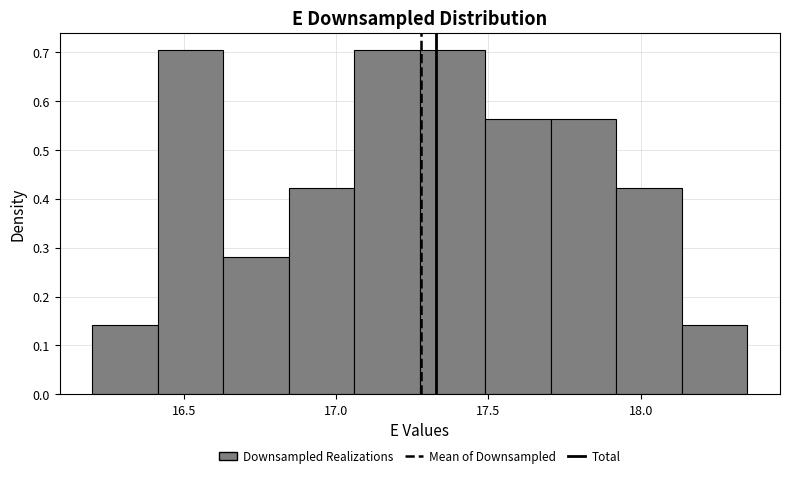

Reading left to right, list every bar in this chart as the range it spans on the x-axis followed by its height. Neither the bar edges nor the heights are printed on the chart, so give them approximately, as read against the axes.

16.200 to 16.415: 0.14
16.415 to 16.630: 0.70
16.630 to 16.845: 0.28
16.845 to 17.060: 0.42
17.060 to 17.275: 0.70
17.275 to 17.490: 0.70
17.490 to 17.705: 0.56
17.705 to 17.920: 0.56
17.920 to 18.135: 0.42
18.135 to 18.350: 0.14